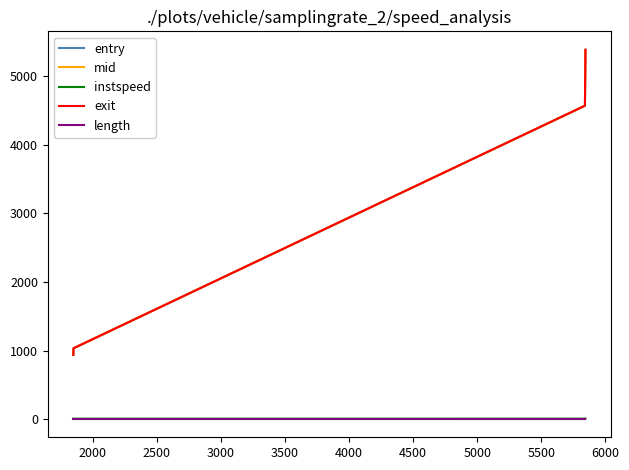

What is the sum of all length values?

37.6